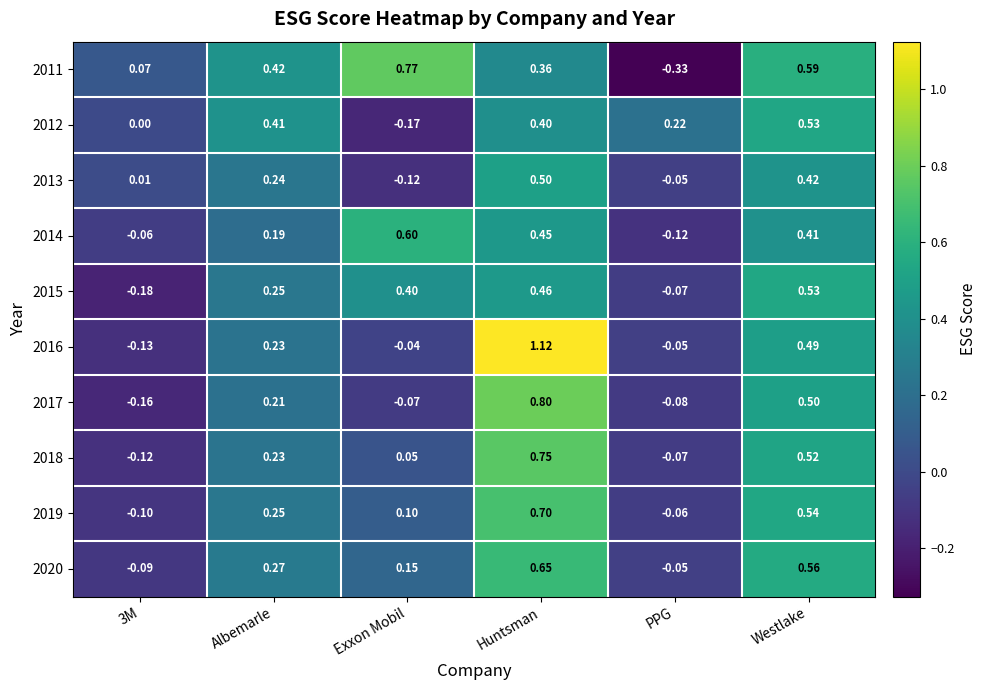

Where does the 2017 series first go above 0?

Albemarle